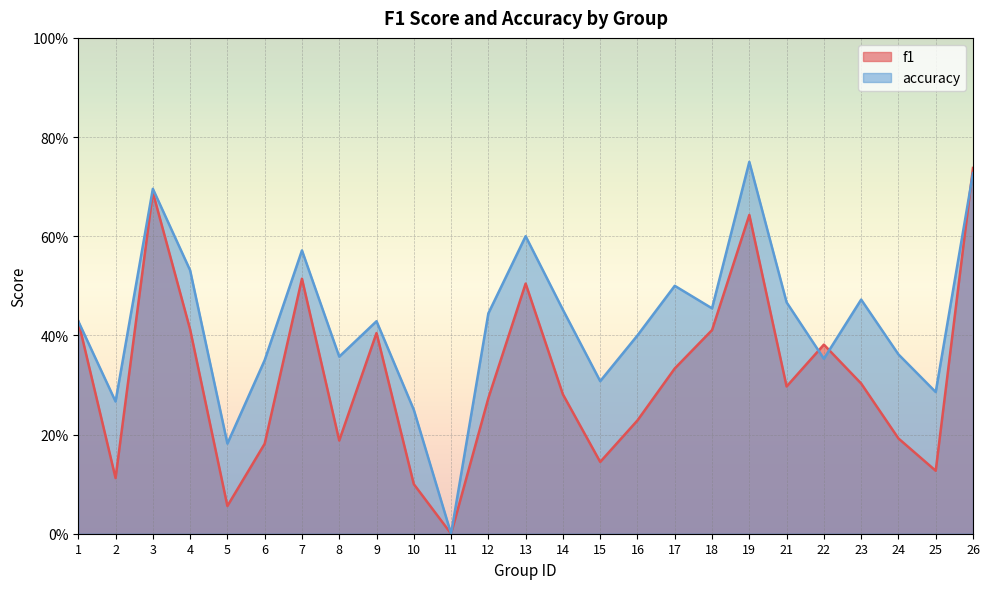

Which category has the highest value in the f1 series?

26